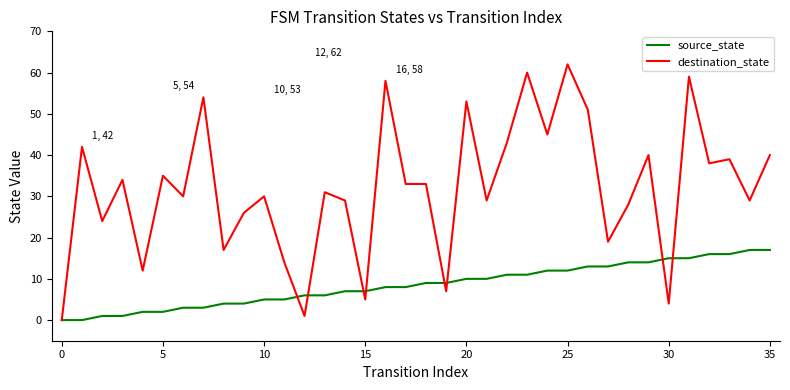

Reading left to right, transcribe all the data shown in this chart.

source_state: 0	0	1	1	2	2	3	3	4	4	5	5	6	6	7	7	8	8	9	9	10	10	11	11	12	12	13	13	14	14	15	15	16	16	17	17
destination_state: 0	42	24	34	12	35	30	54	17	26	30	14	1	31	29	5	58	33	33	7	53	29	43	60	45	62	51	19	28	40	4	59	38	39	29	40